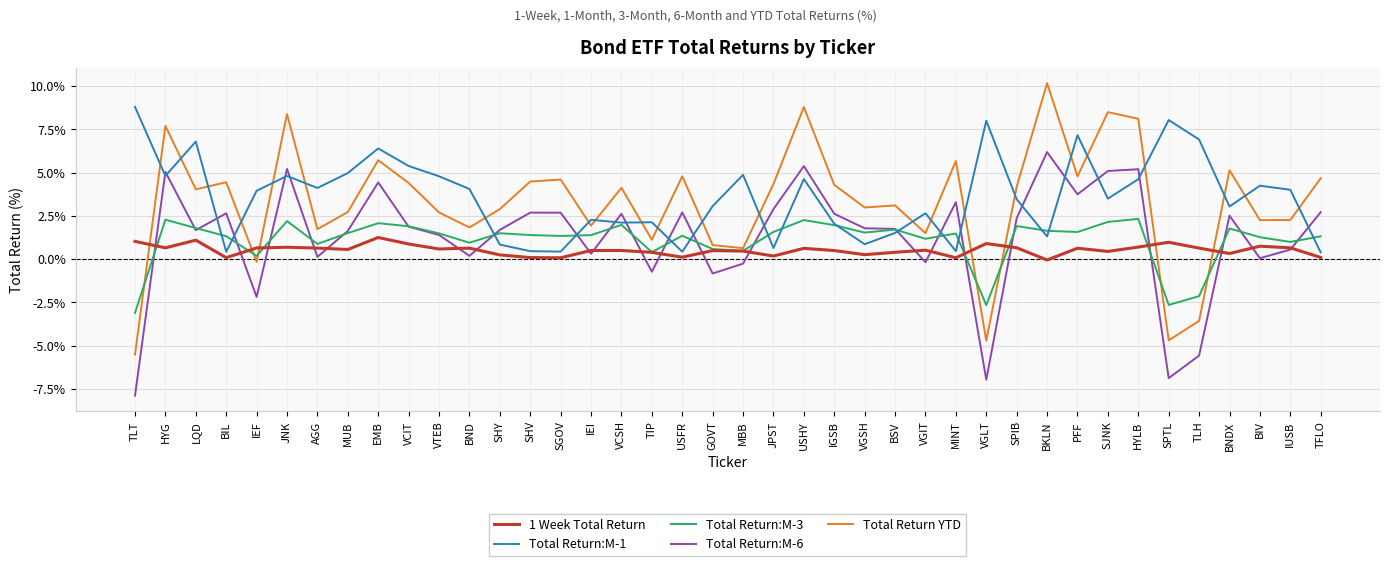

Where do Total Return:M-3 and 1 Week Total Return first cross each other?

TLT and HYG